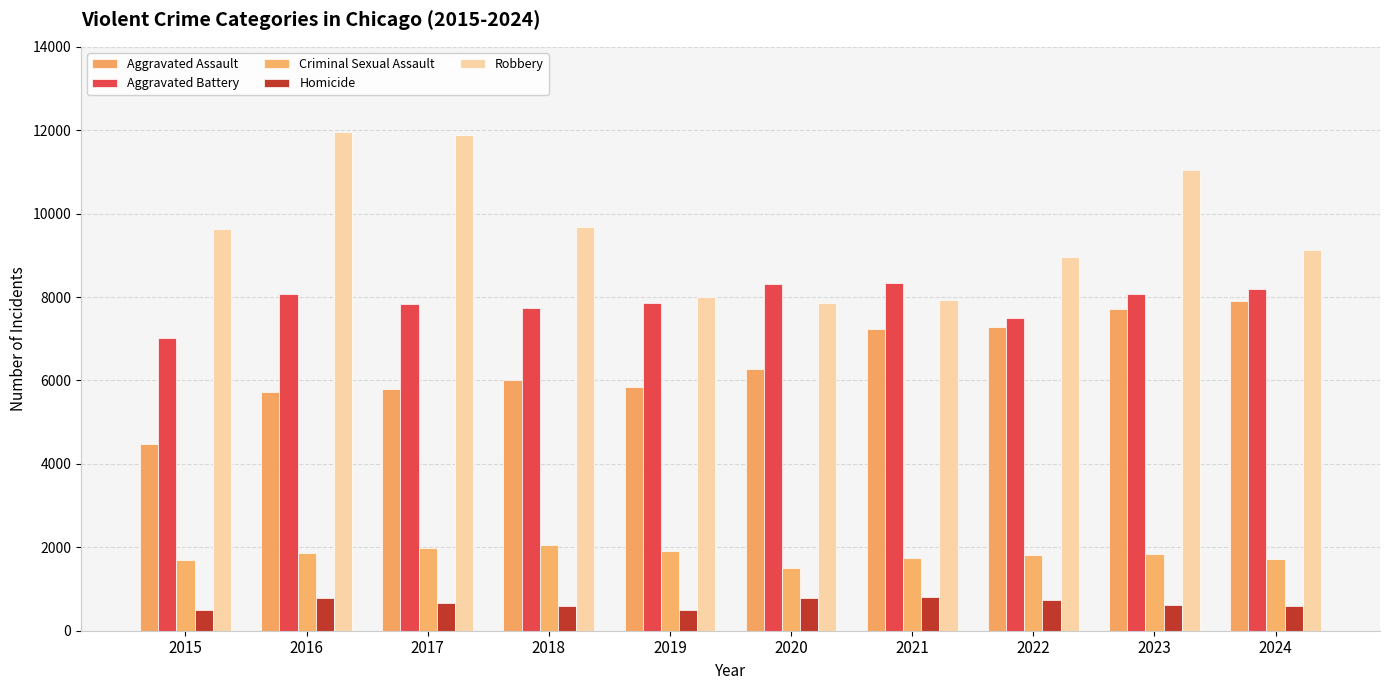

At how many categories does at least one series exceed 10577?

3